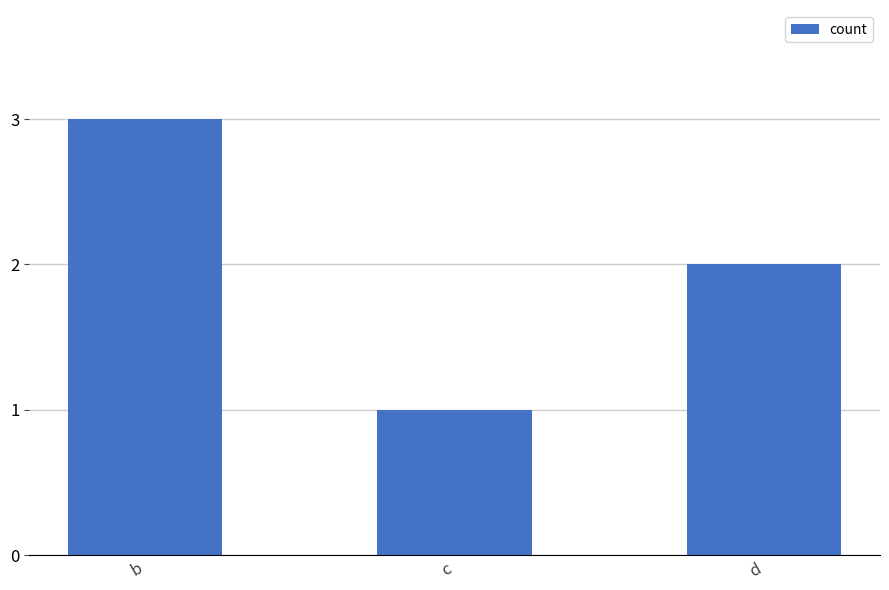

Where is the data nearest to the value 2?

d